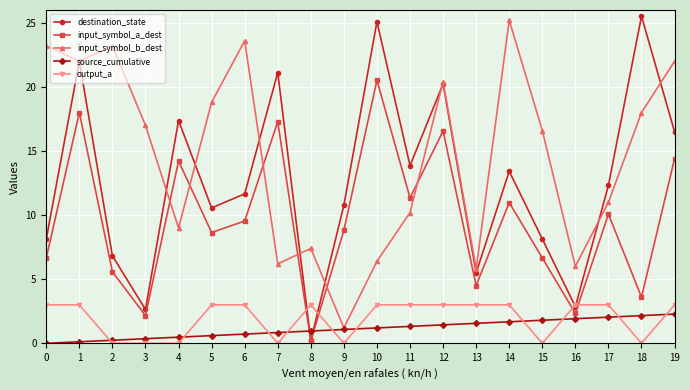

Which series has the largest total across all categories?

input_symbol_b_dest